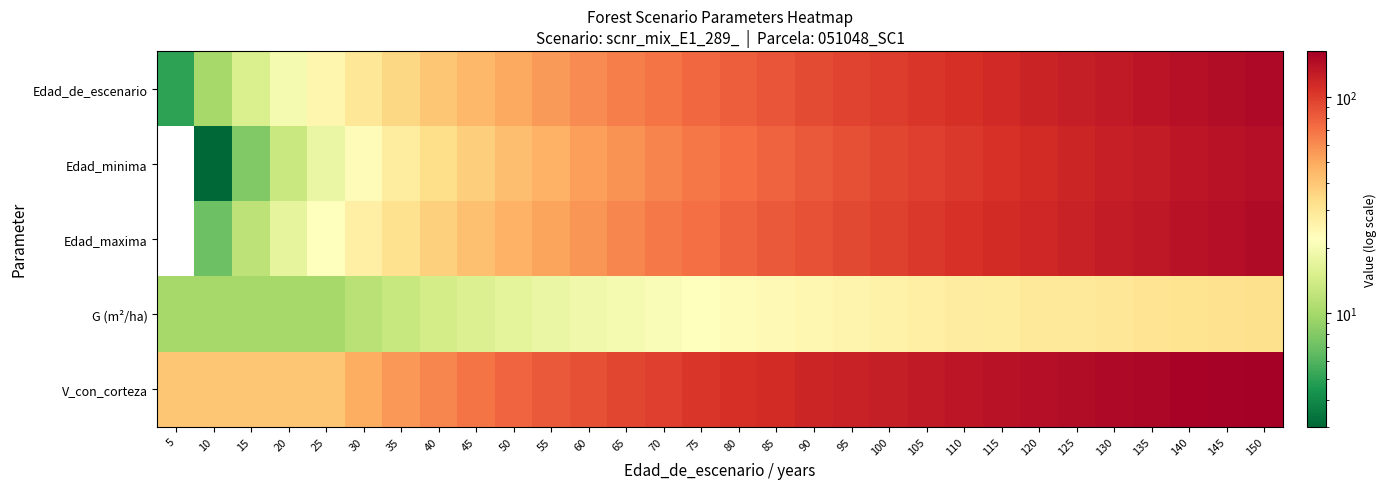

At which label does V_con_corteza reach its peak?

150